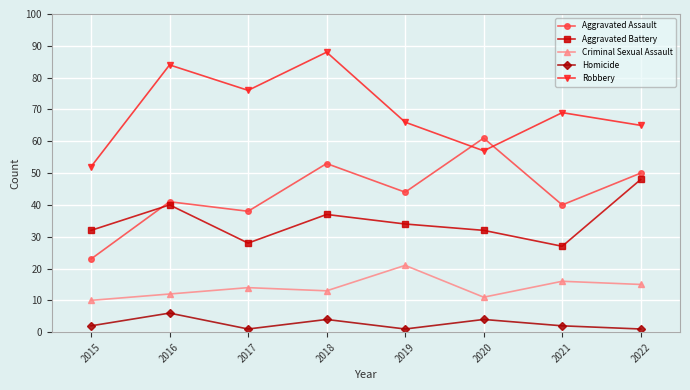

Rank the series by their maximum value, from lowest to highest.

Homicide, Criminal Sexual Assault, Aggravated Battery, Aggravated Assault, Robbery